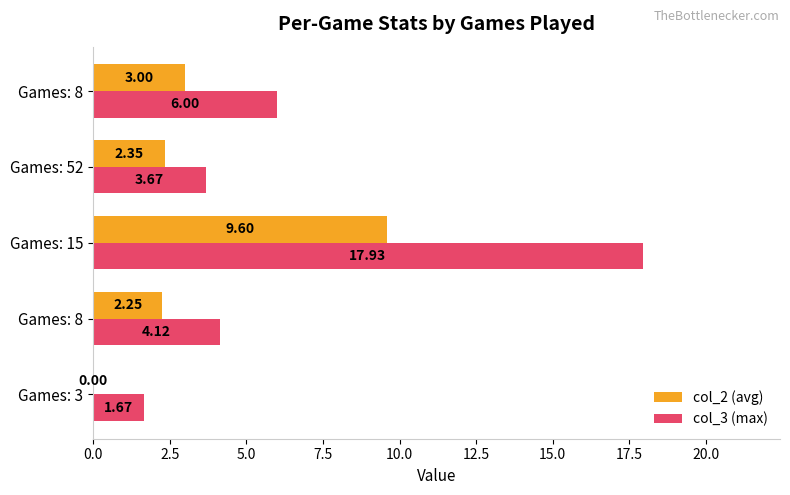

What are all the series names shown in the legend?

col_2 (avg), col_3 (max)